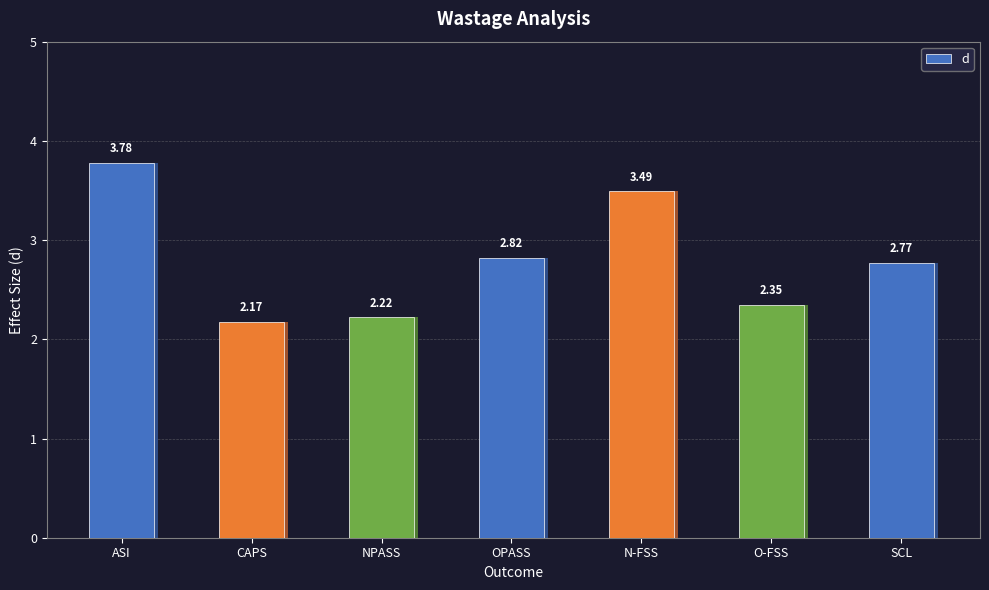

Count the values in the range 2 to 3.

5